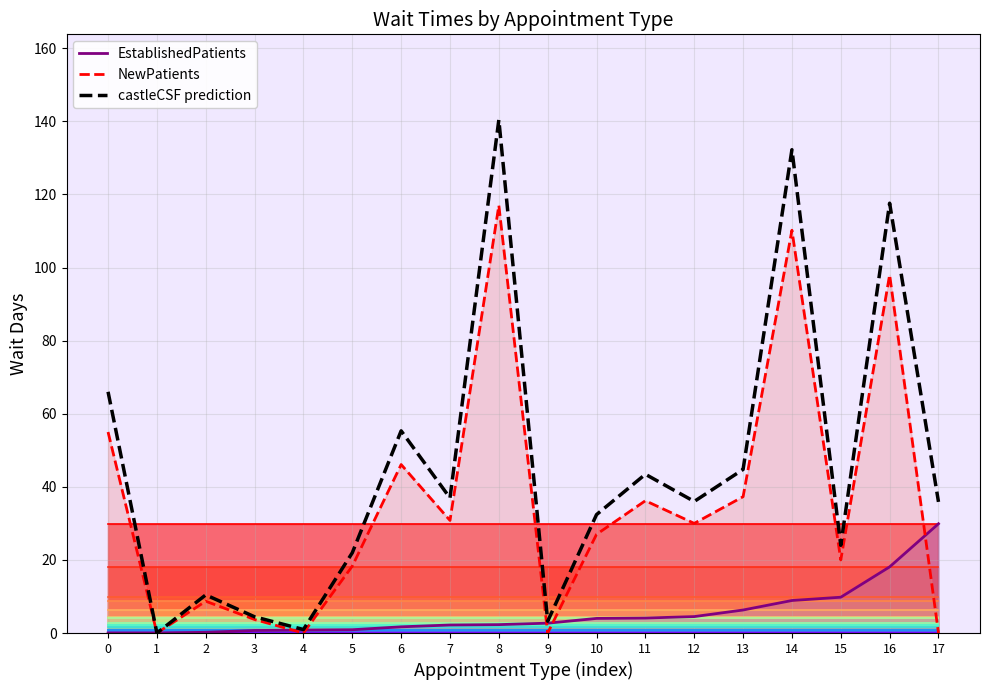

What is the total value across all series at 8?

257.4